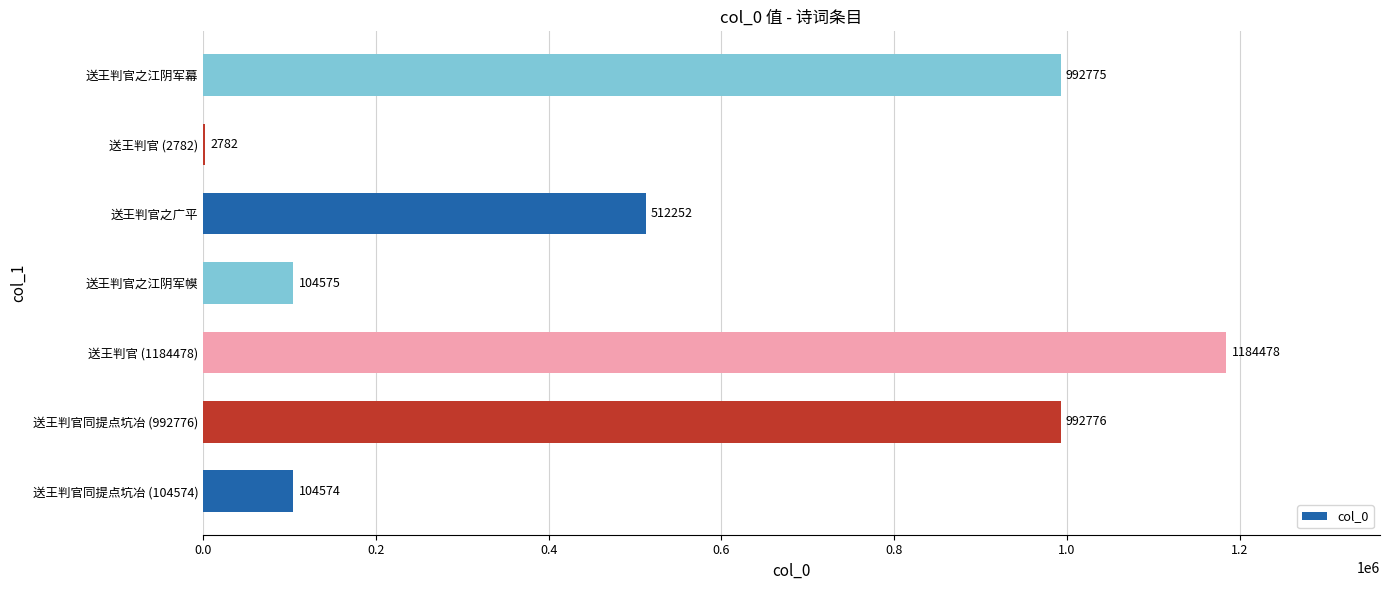

The value at 送王判官之江阴军幙 is 104575. True or false?

True